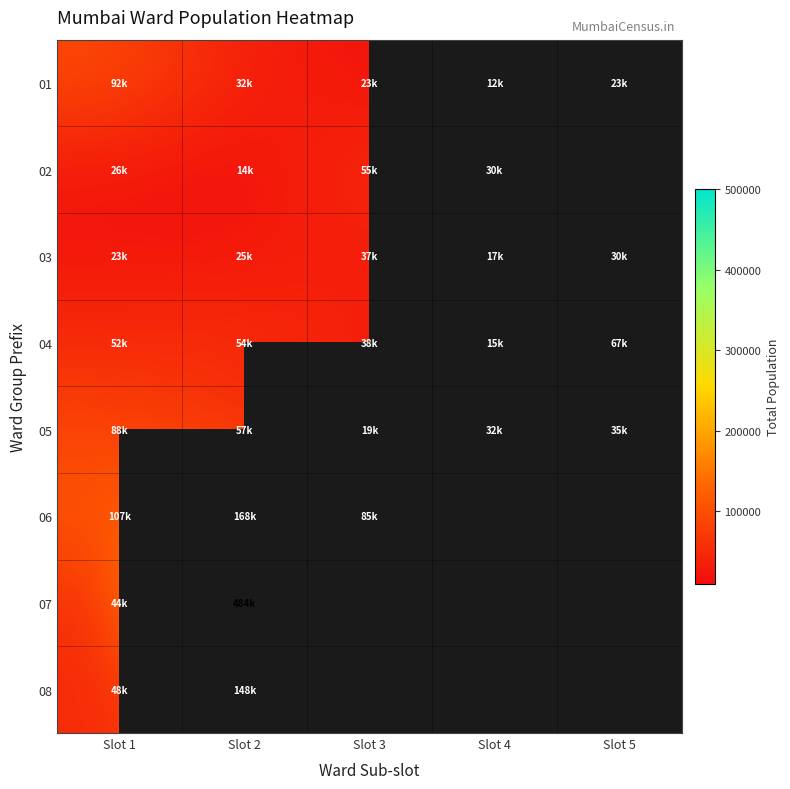

At which category is the sum across all series the highest?

Slot 2